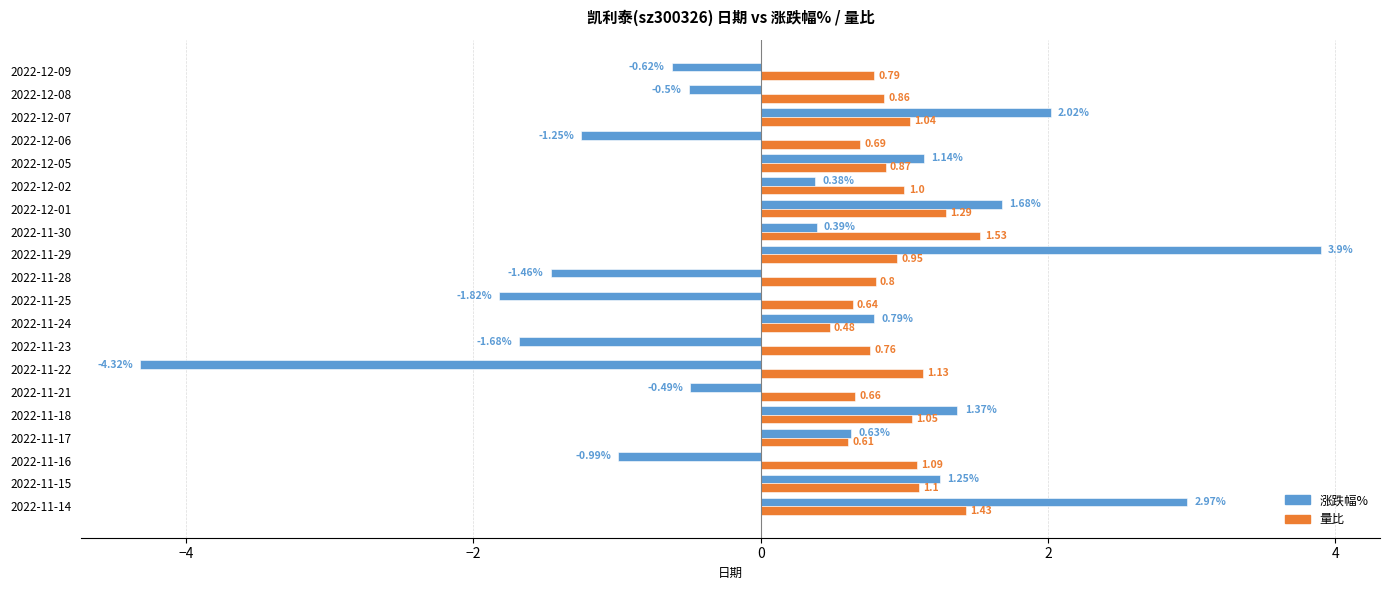

Which series has the widest spread of values?

涨跌幅%